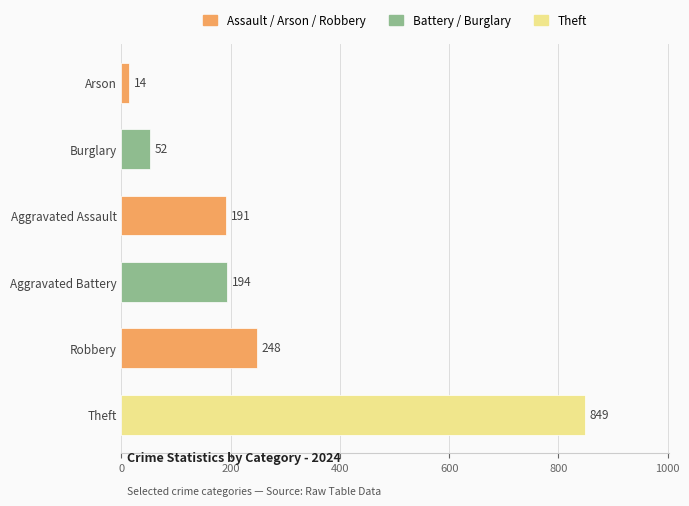

Which label corresponds to the smallest value in the chart?

Arson